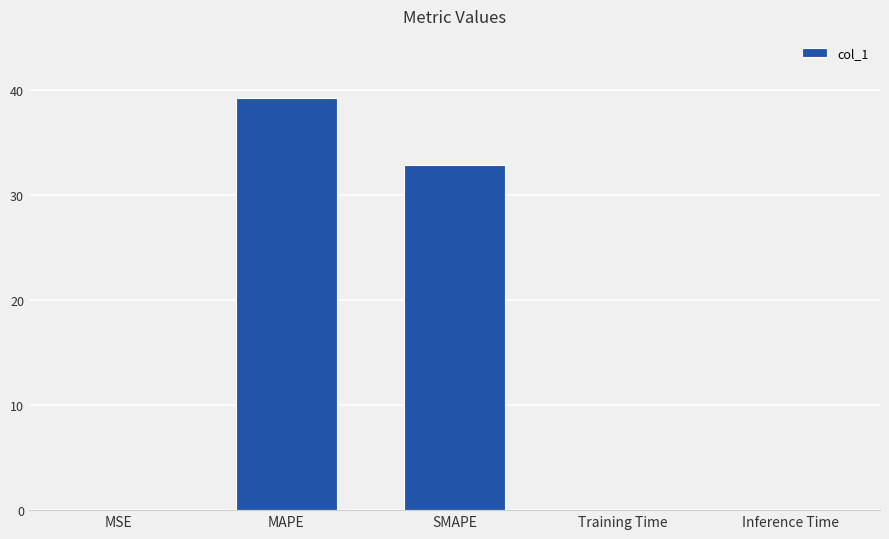

What is the average value?

14.4